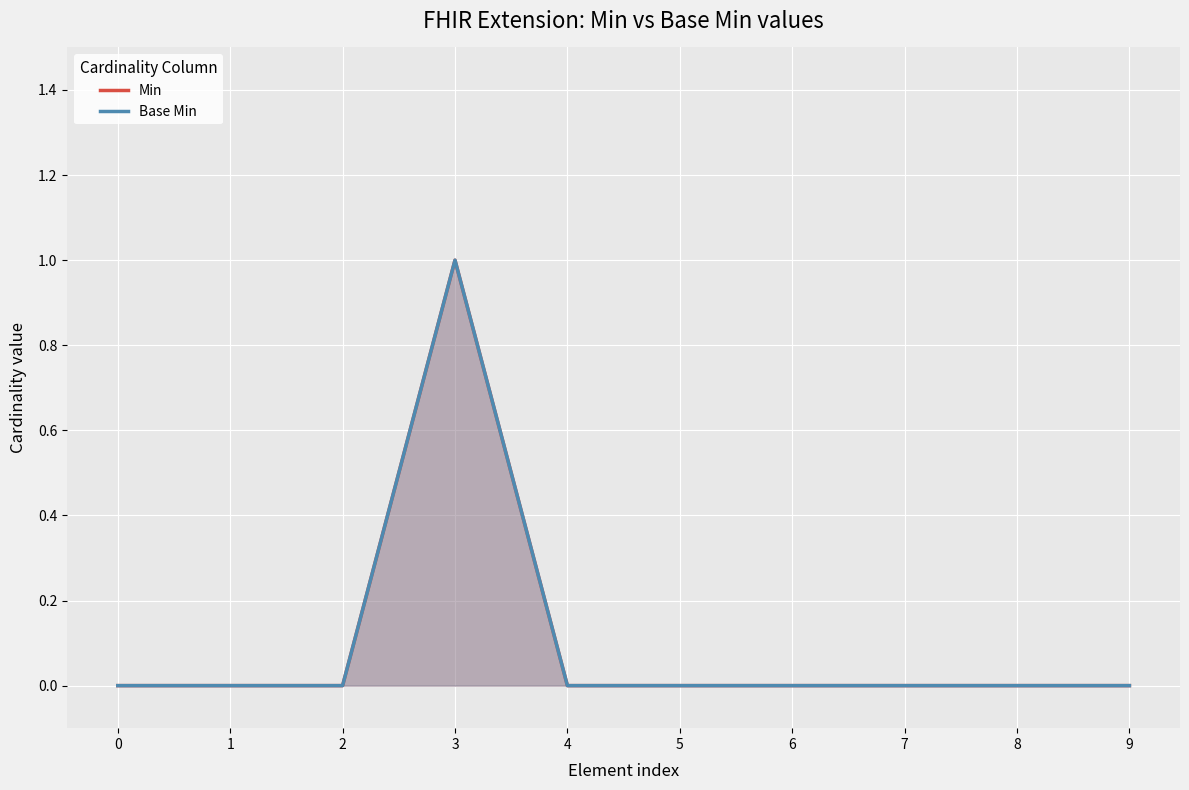

Rank the series at 4 from highest to lowest value.

Min, Base Min